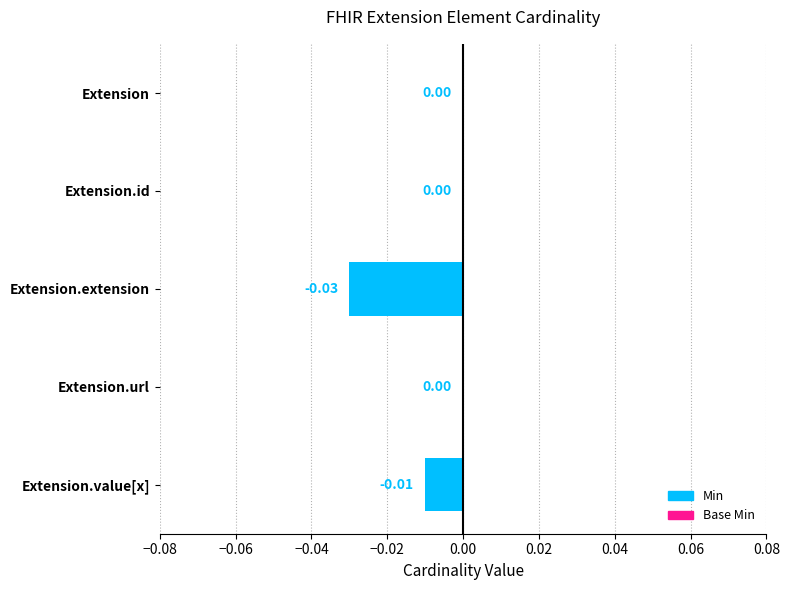

Between Extension.extension and Extension, which is larger?

Extension